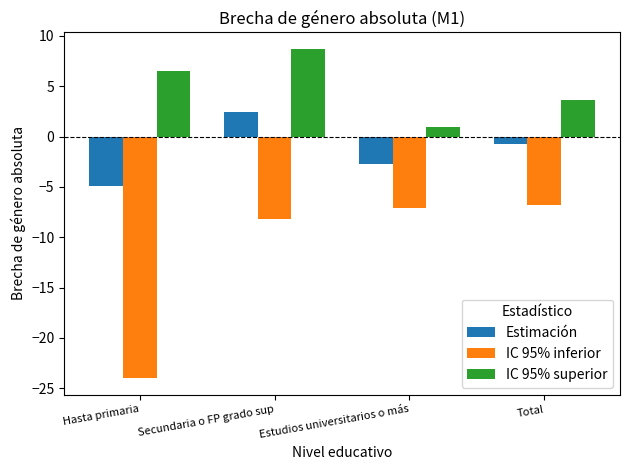

Reading left to right, extract all data points from this chart.

Estimación: -4.9	2.4	-2.7	-0.7
IC 95% inferior: -24.0	-8.2	-7.1	-6.8
IC 95% superior: 6.5	8.7	0.9	3.6